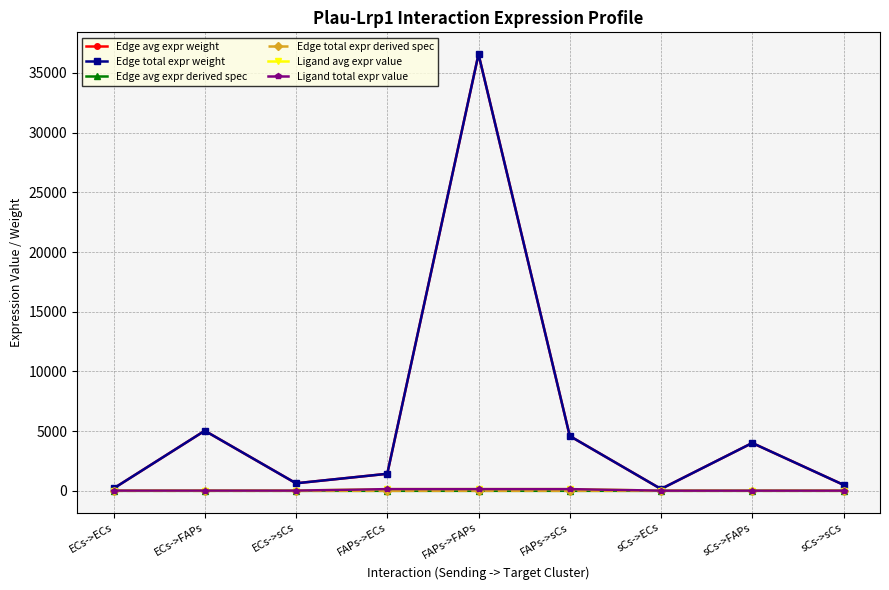

Reading left to right, what are all the values shown in this chart?

Edge avg expr weight: 196.4	5032.5	631.8	1427.7	36575.2	4591.8	156.5	4008.3	503.2
Edge total expr weight: 196.4	5032.5	631.8	1427.7	36575.2	4591.8	156.5	4008.3	503.2
Edge avg expr derived spec: 0.0	0.1	0.0	0.0	0.7	0.1	0.0	0.1	0.0
Edge total expr derived spec: 0.0	0.1	0.0	0.0	0.7	0.1	0.0	0.1	0.0
Ligand avg expr value: 19.7	19.7	19.7	143.1	143.1	143.1	15.7	15.7	15.7
Ligand total expr value: 19.7	19.7	19.7	143.1	143.1	143.1	15.7	15.7	15.7